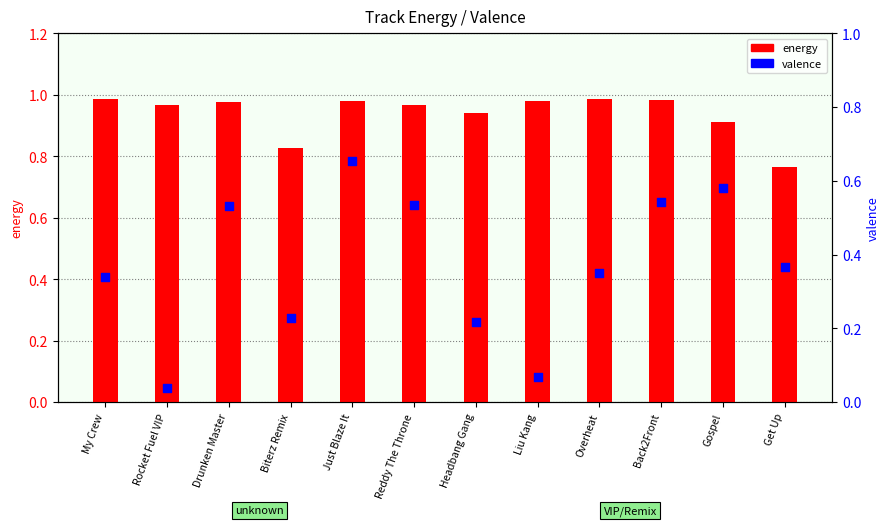

At which category is the sum across all series the highest?

Just Blaze It